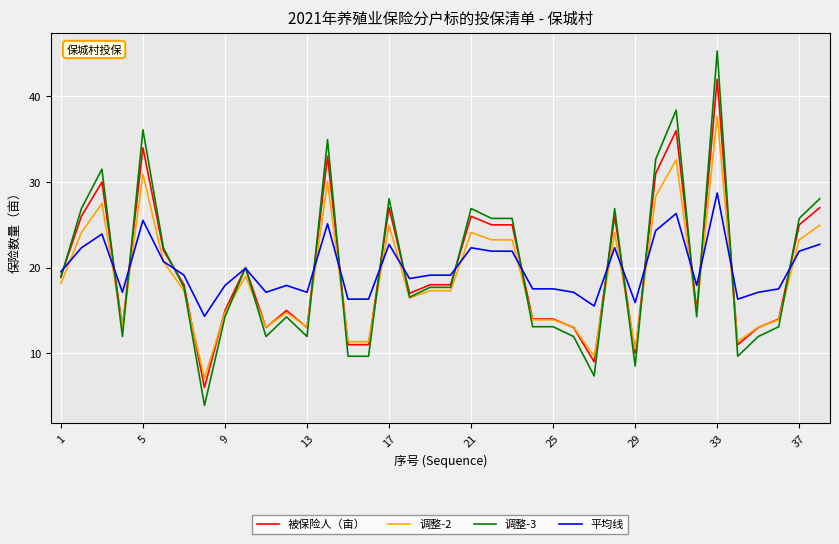

List the series in order of their peak value, lowest first.

平均线, 调整-2, 被保险人（亩）, 调整-3